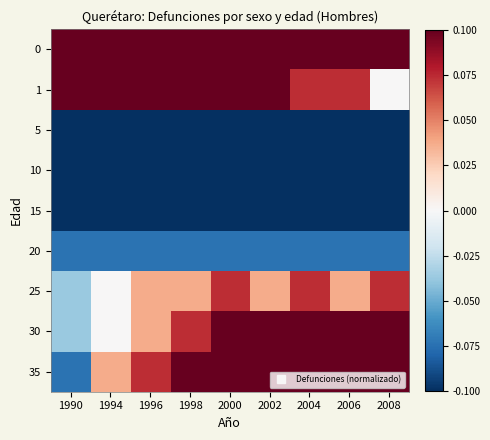

At 2000, list the series in order from smallest to largest.

5, 10, 15, 20, 25, 0, 1, 30, 35